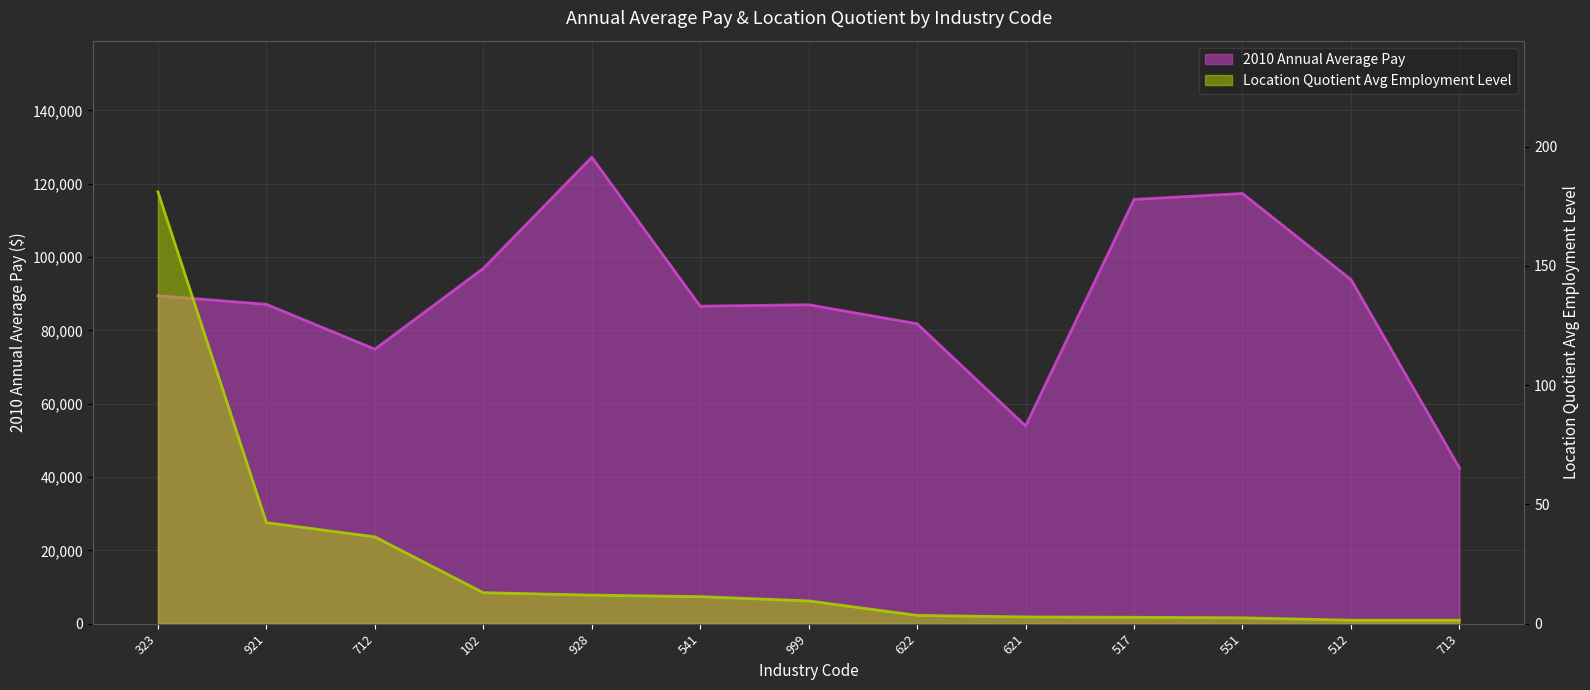

What is the value of the 2010 Annual Average Pay point at the 9th from the left?

53923.0